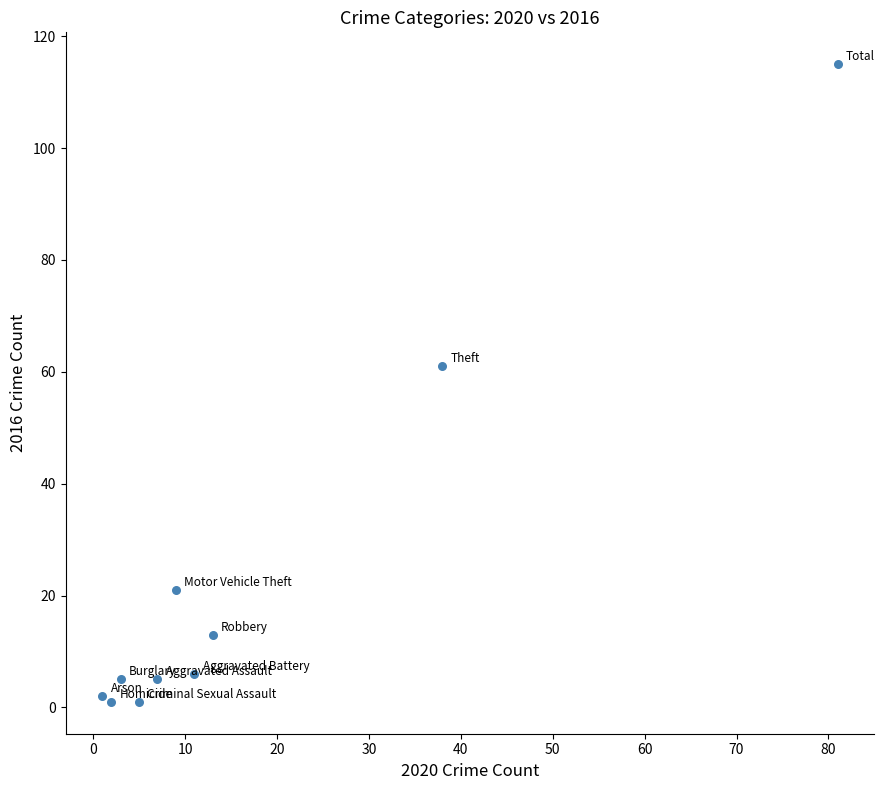

What is the range of X values (max minus min)?

80